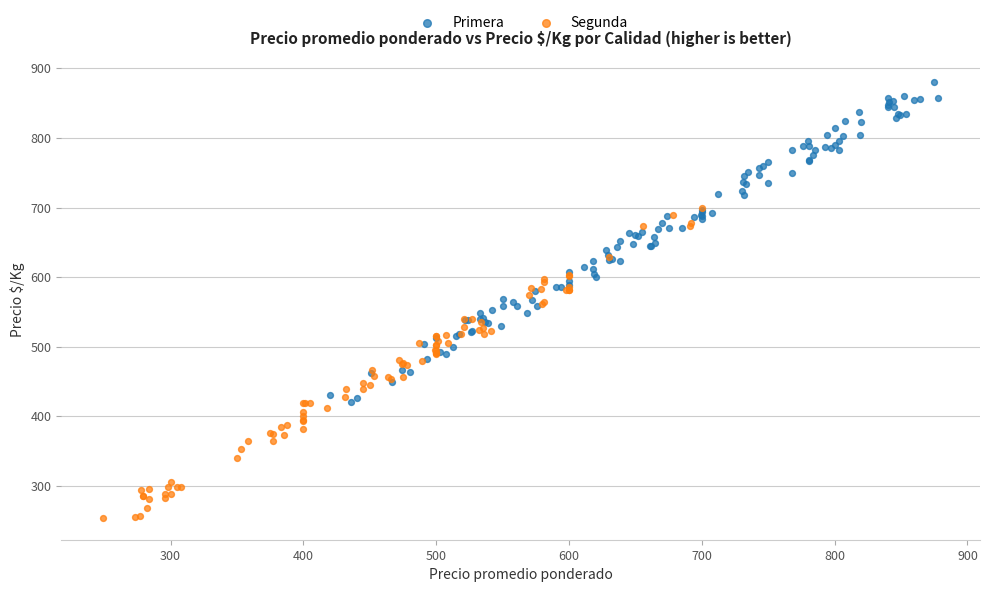

Which series has the largest Y range (max minus min)?

Primera